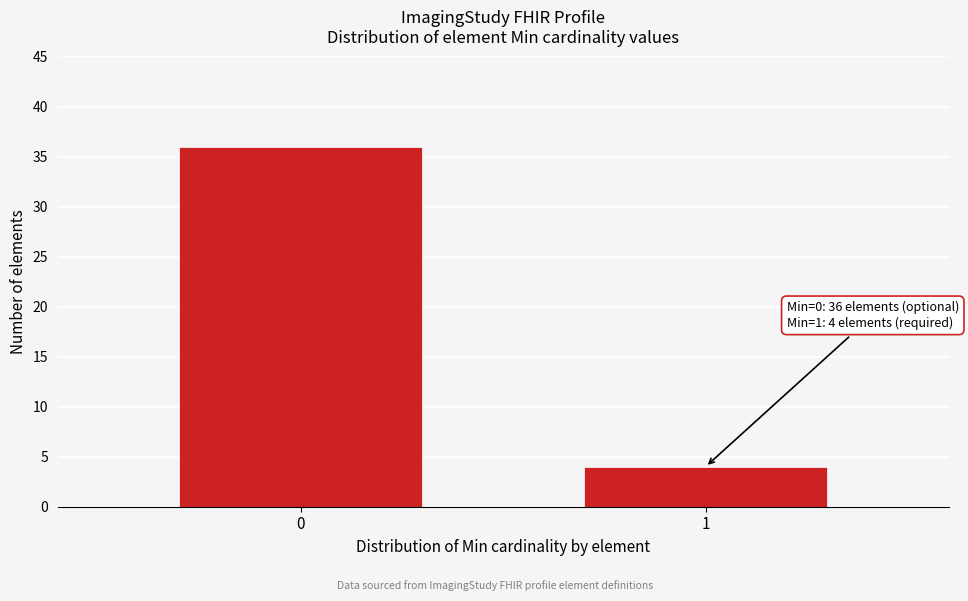

Reading left to right, extract all data points from this chart.

36	4